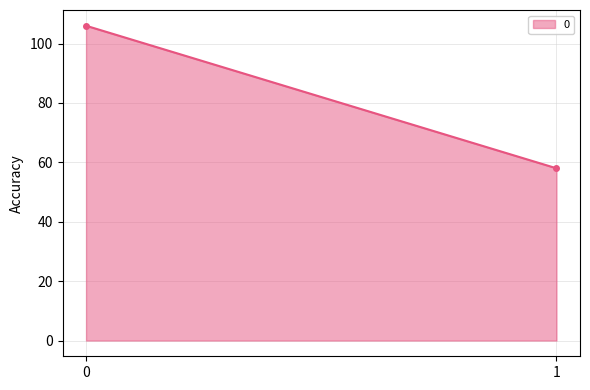

Reading left to right, what are all the values shown in this chart?

0=106	1=58